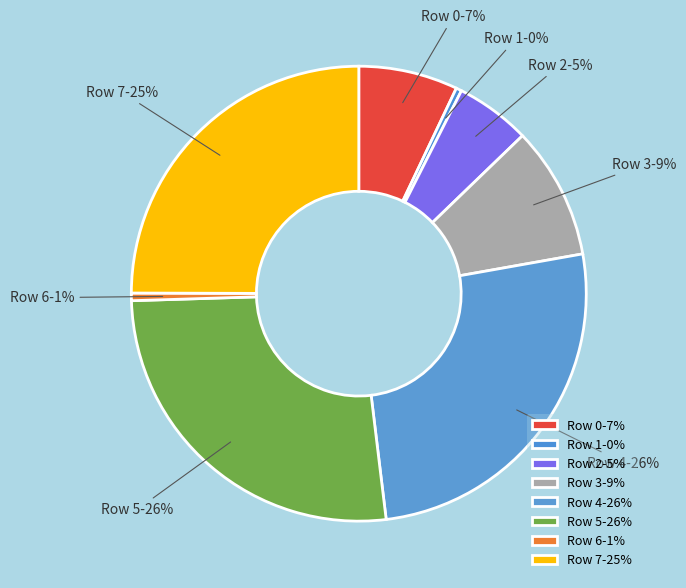

How many slices are in this pie chart?

8